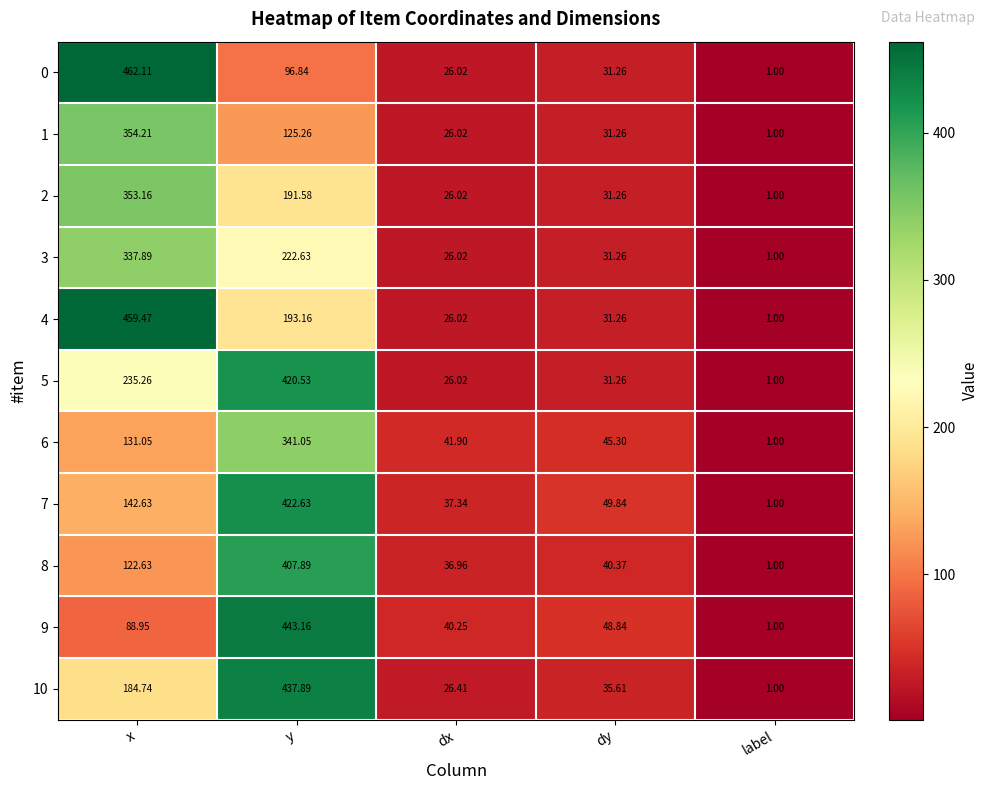

Which series changed the most between y and label?

9